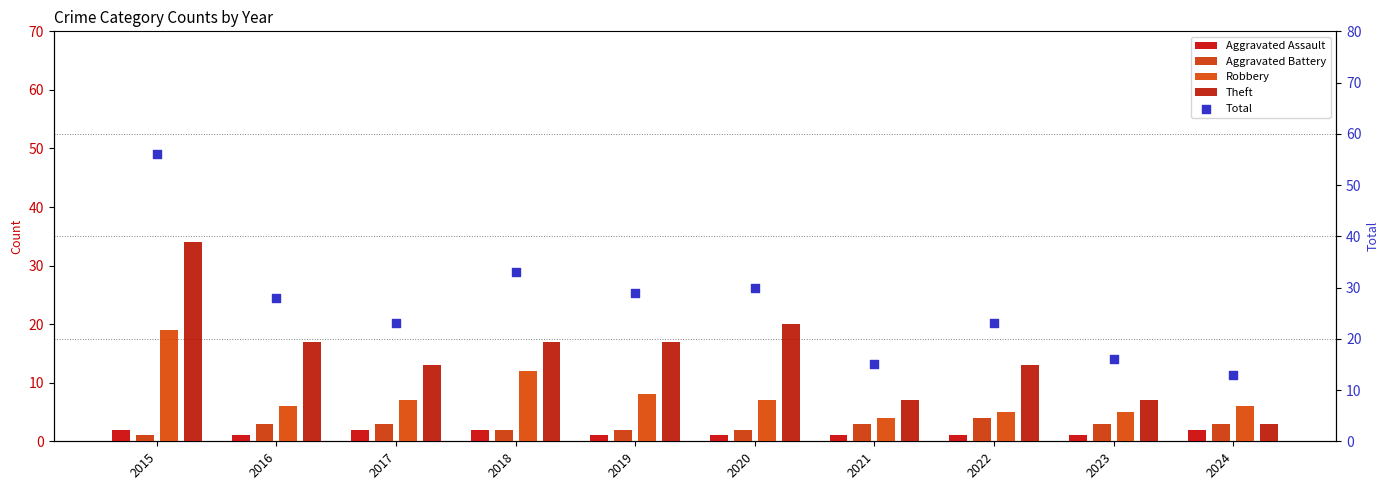

Which series has the largest total across all categories?

Total